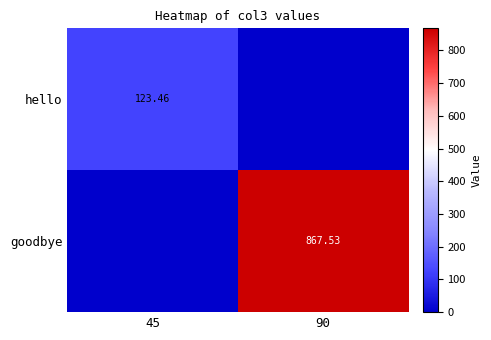

List the series in order of their overall mean, highest first.

goodbye, hello